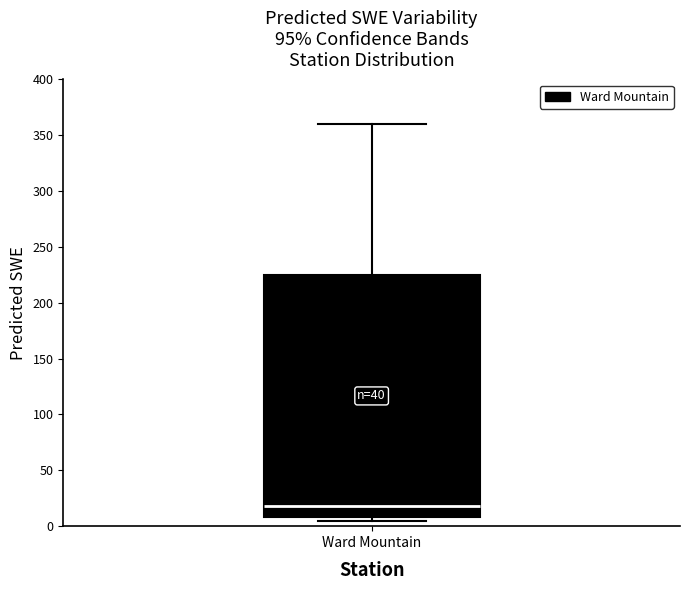

Read this box plot against the y-axis: the position of the median line, the range covered by the box, and the ends of both whiskers. The values are not printed on the chart, so give them approximately, as read against the axis.

median 20, box 10 to 225, whiskers 5 to 360